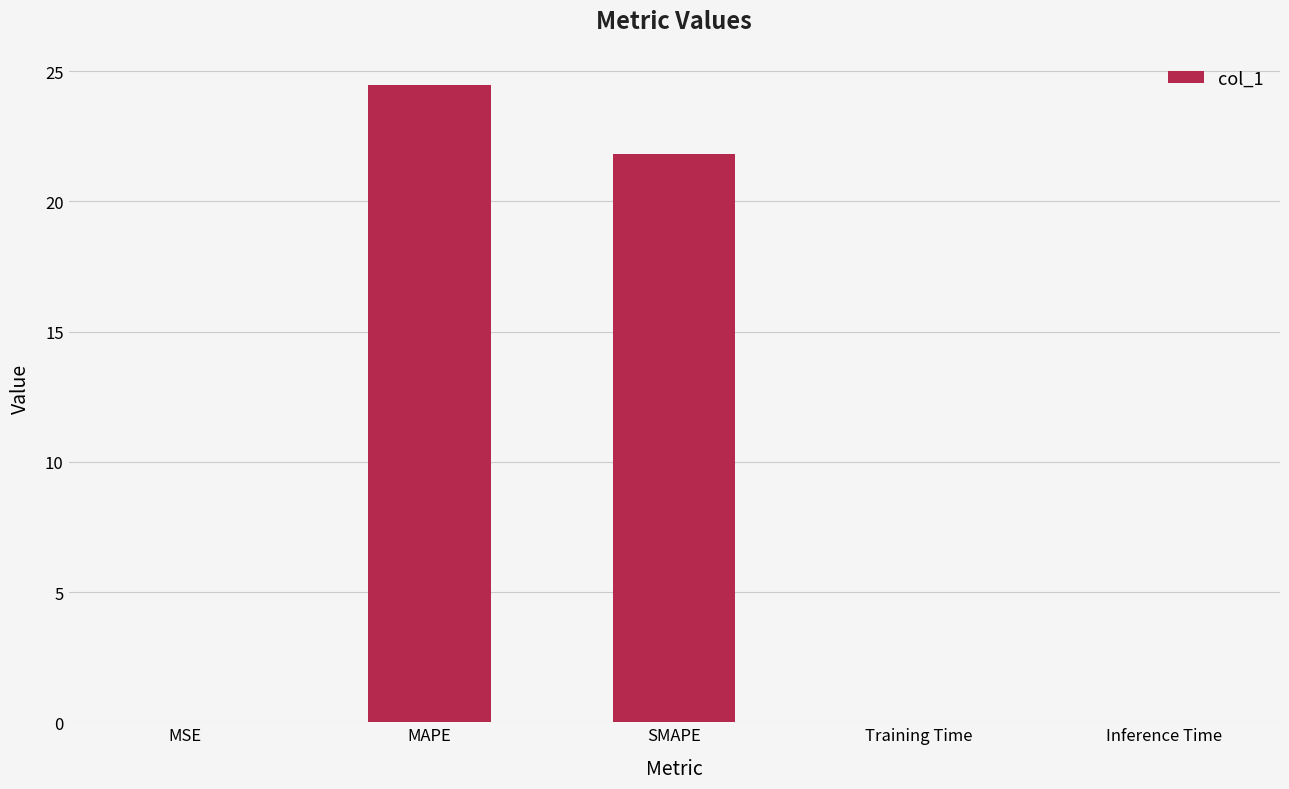

The chart shows a value of 24.5 at MAPE. True or false?

True